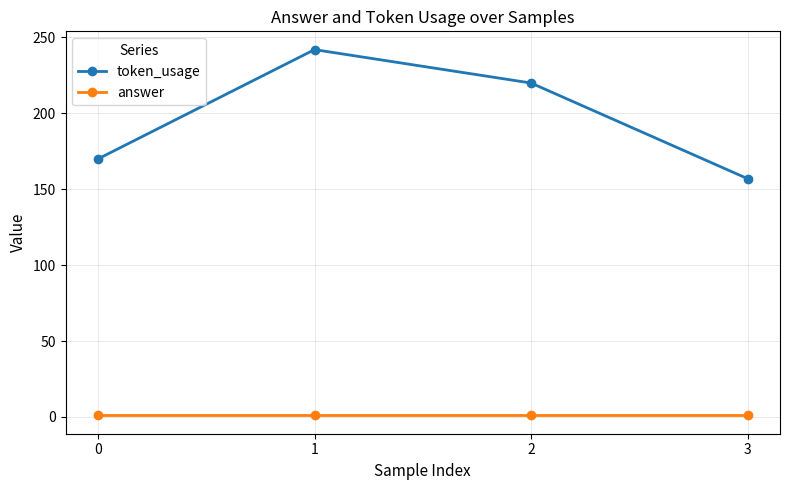

What is the sum of all token_usage values?

789